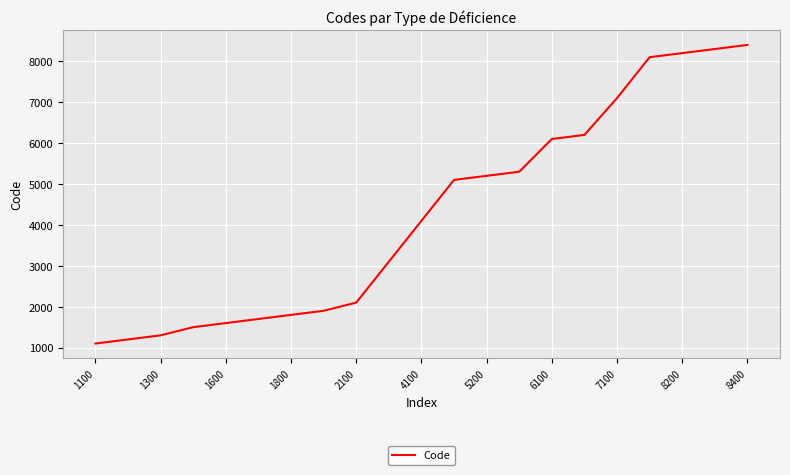

Is this an area chart (filled region under the line)?

No